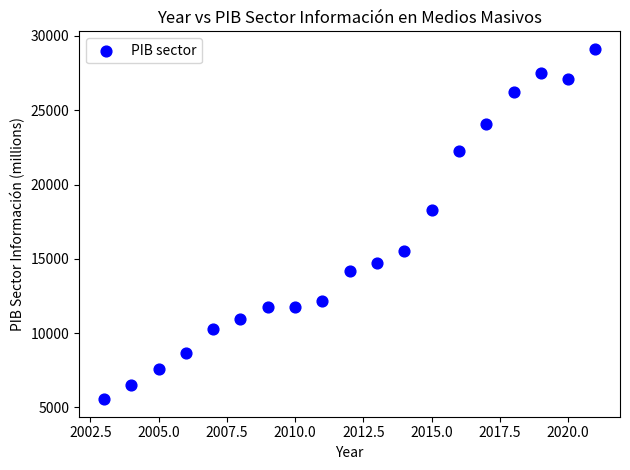

What Y value in the scatter plot is closest to 17341?

18295.3